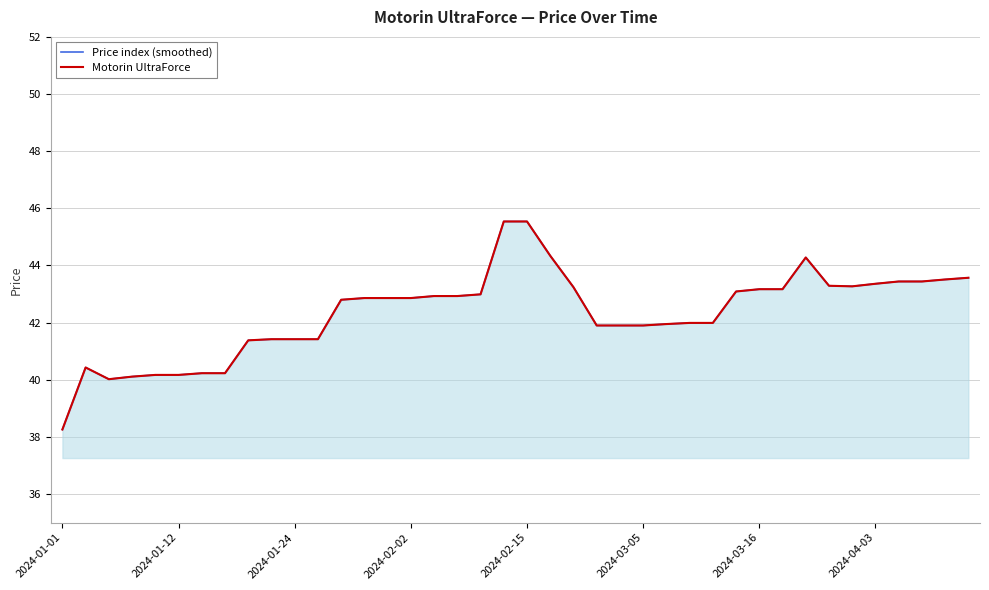

What is the average value of the Price index (smoothed) series?

42.3